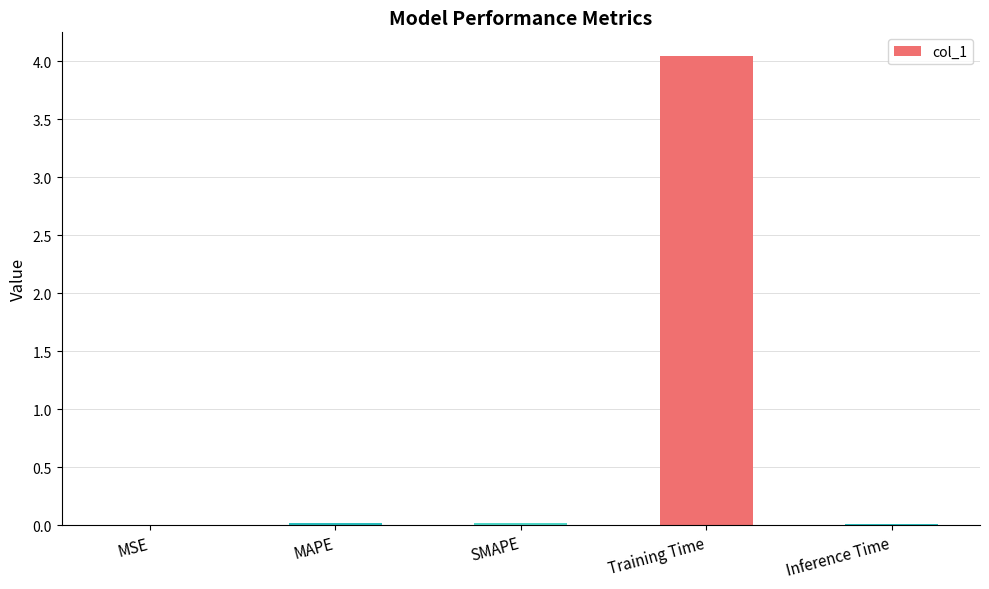

At which category does the chart reach its peak across all series?

Training Time